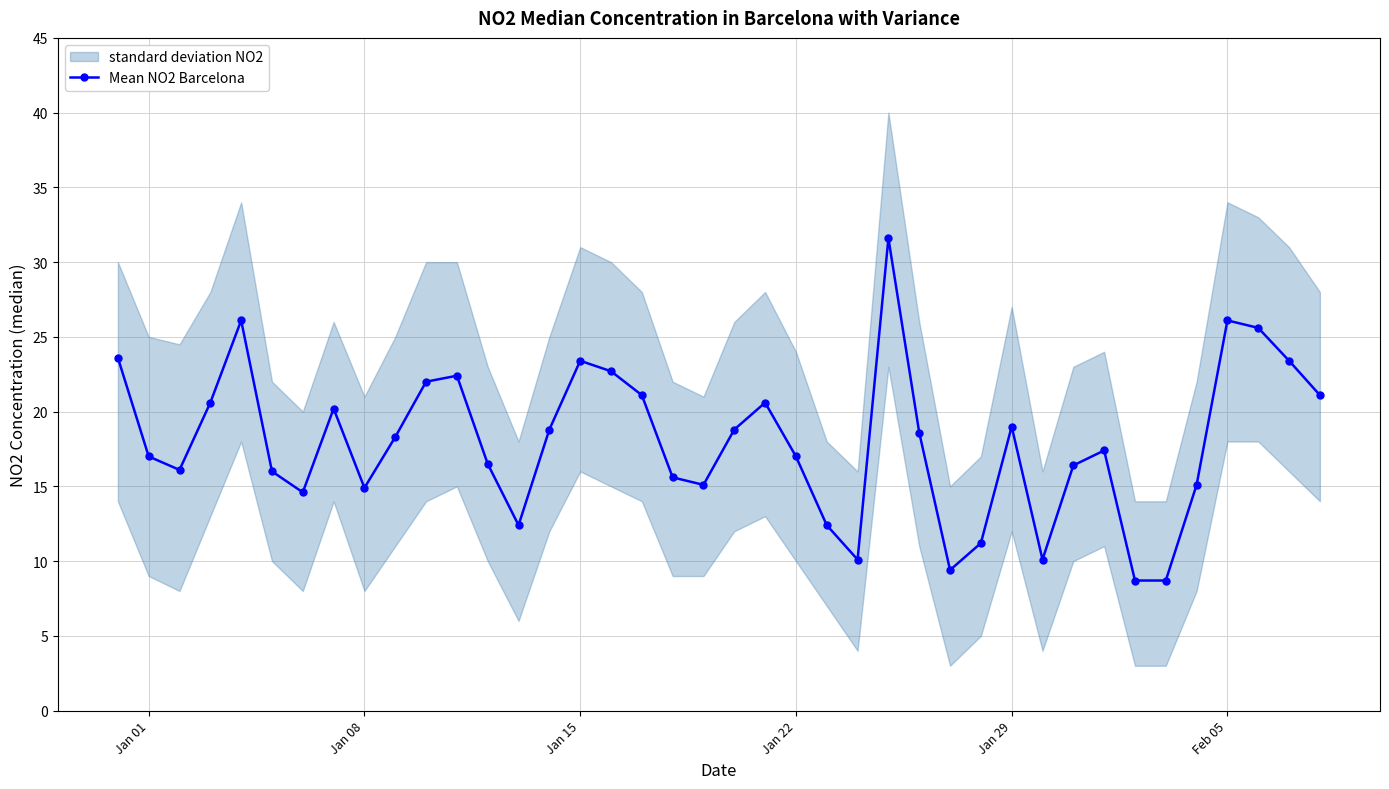

Is it true that Mean NO2 Barcelona equals 19.0 at Jan 29?

True